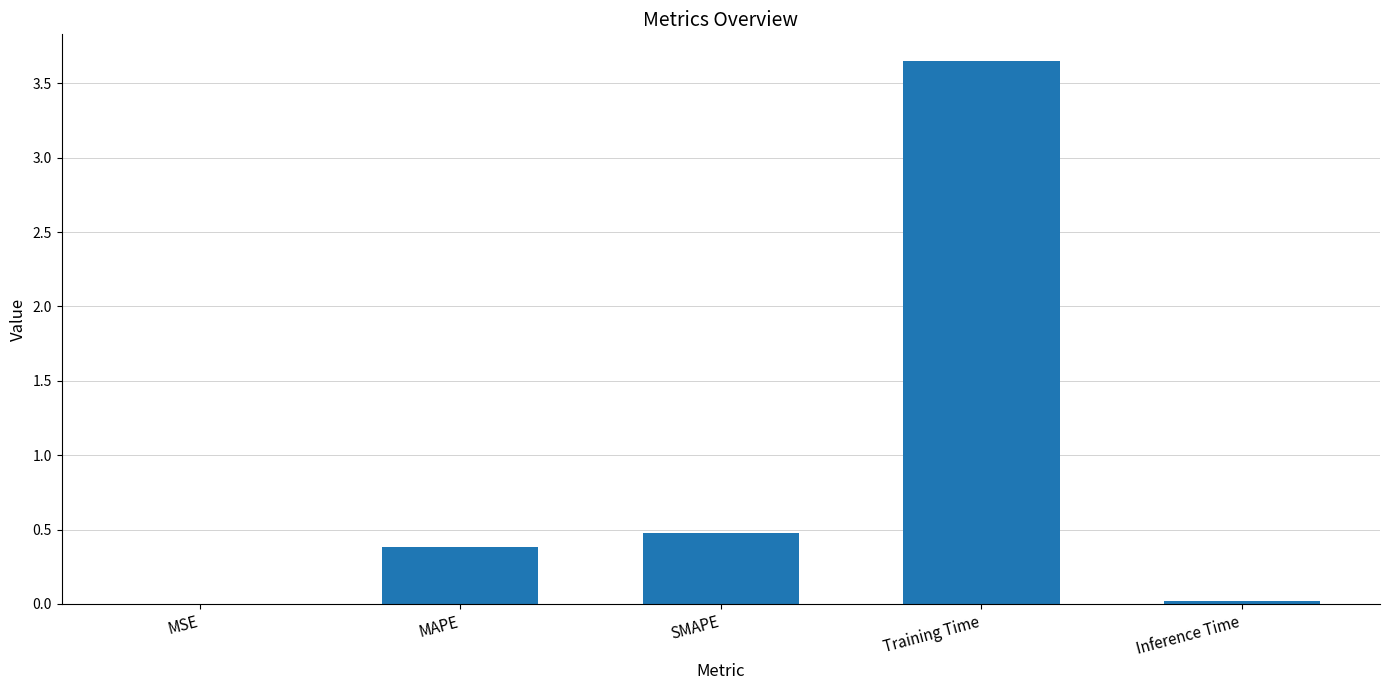

What is the change in value from SMAPE to Training Time?

+3.2